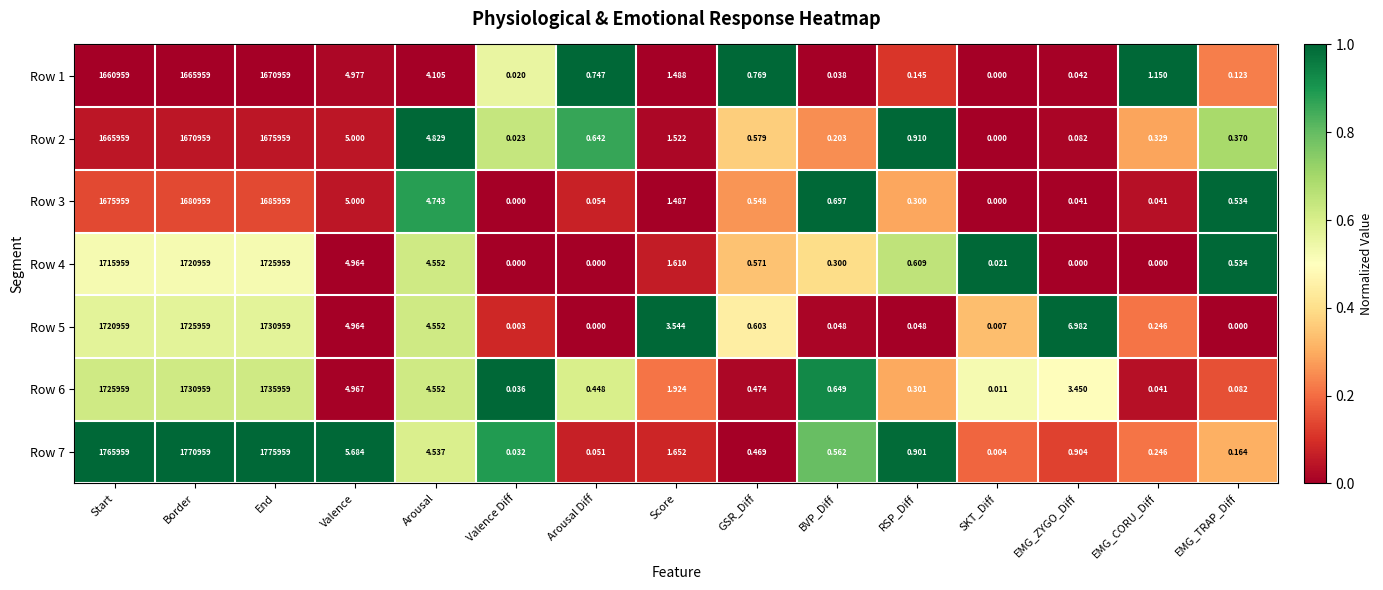

Which category has the highest value across all series?

End